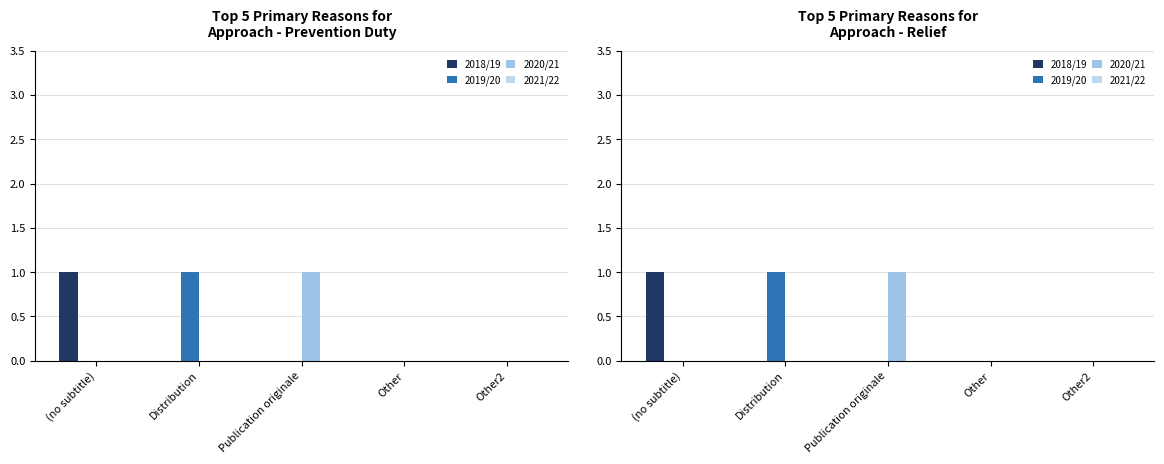

Which has a higher value, Other2 or Distribution?

Other2